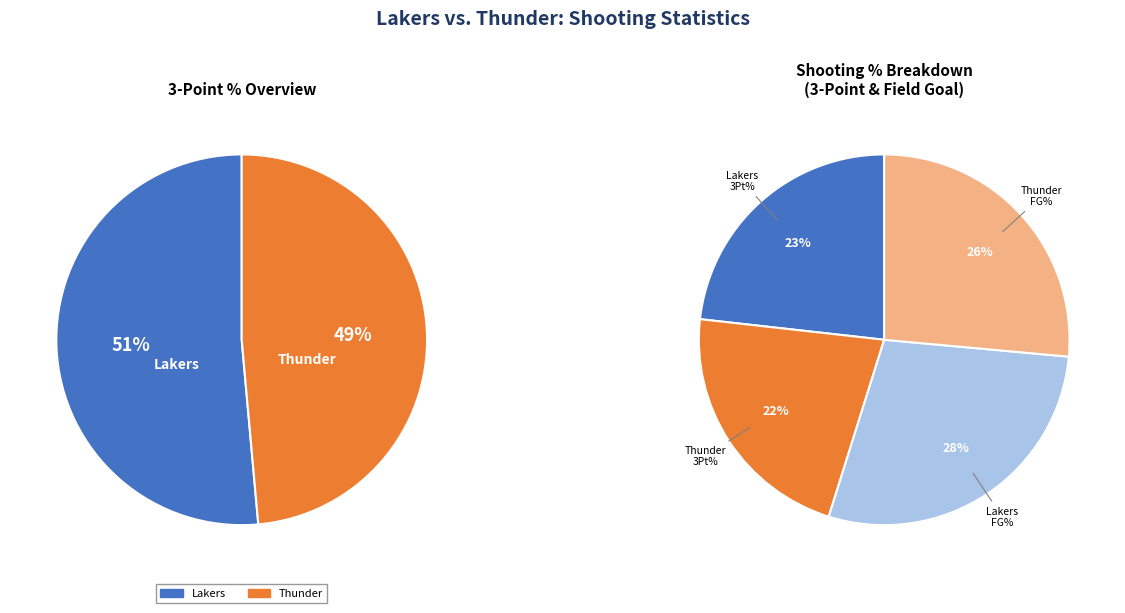

Count the number of slices in the pie.

2